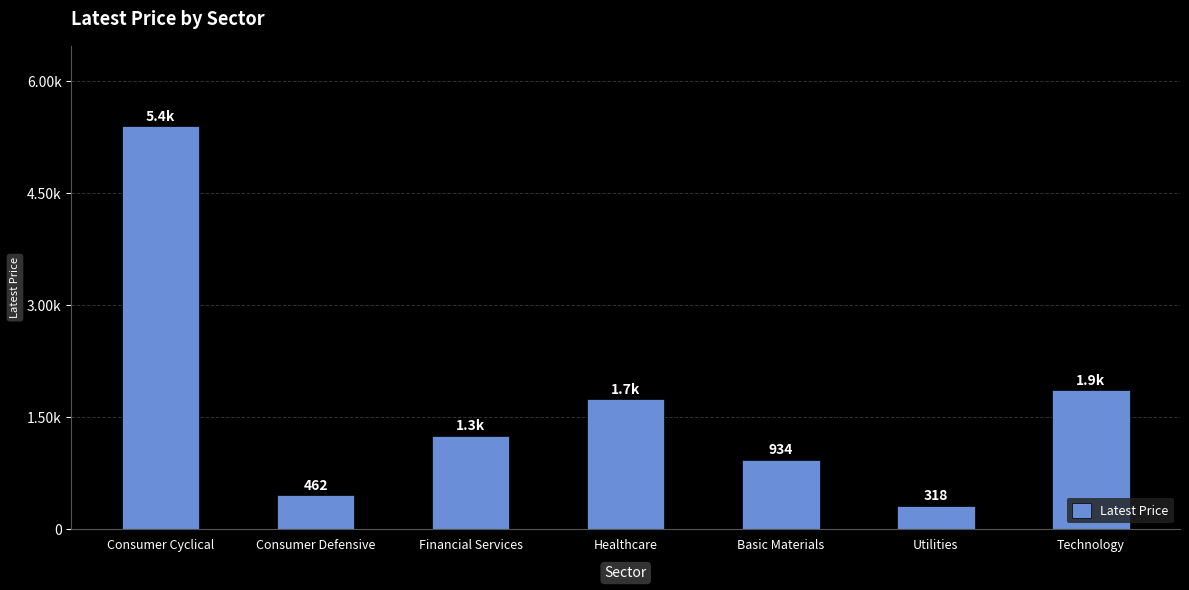

What is the change in value from Financial Services to Utilities?

-936.5